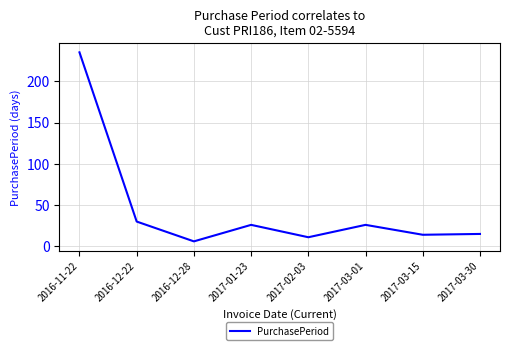

True or false: the data shows 15 at 2017-03-30.

True